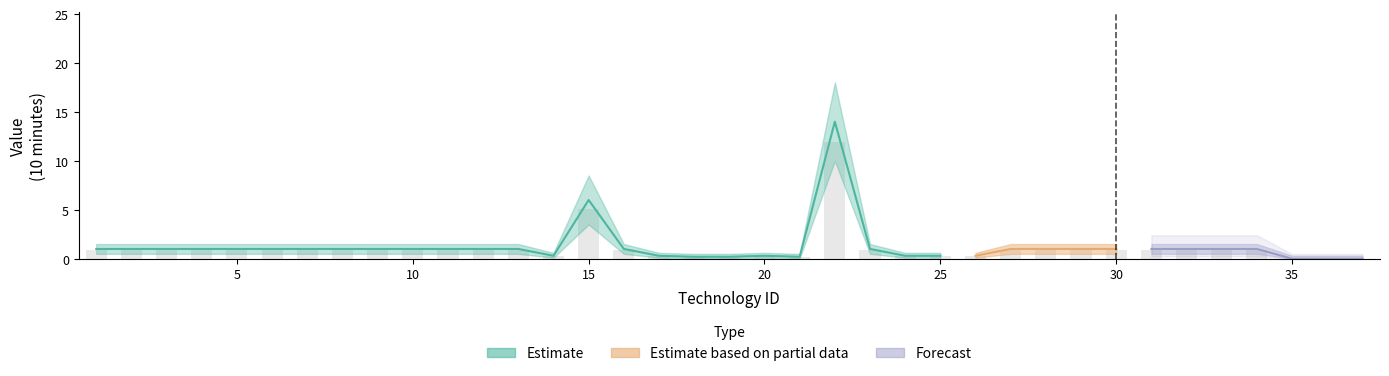

What is the greatest value displayed?

18.0